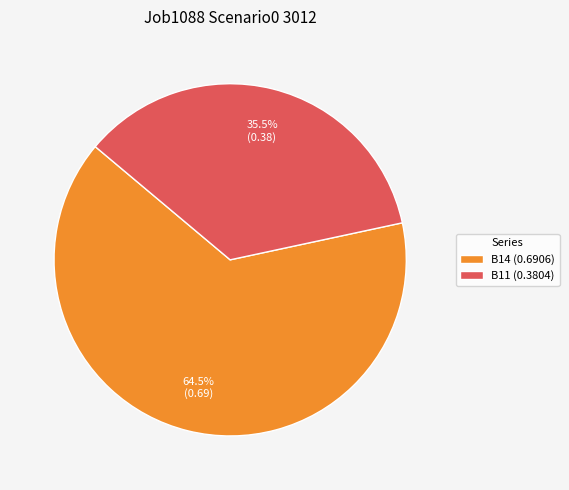

Rank the categories by value from highest to lowest.

B14 (0.6906), B11 (0.3804)